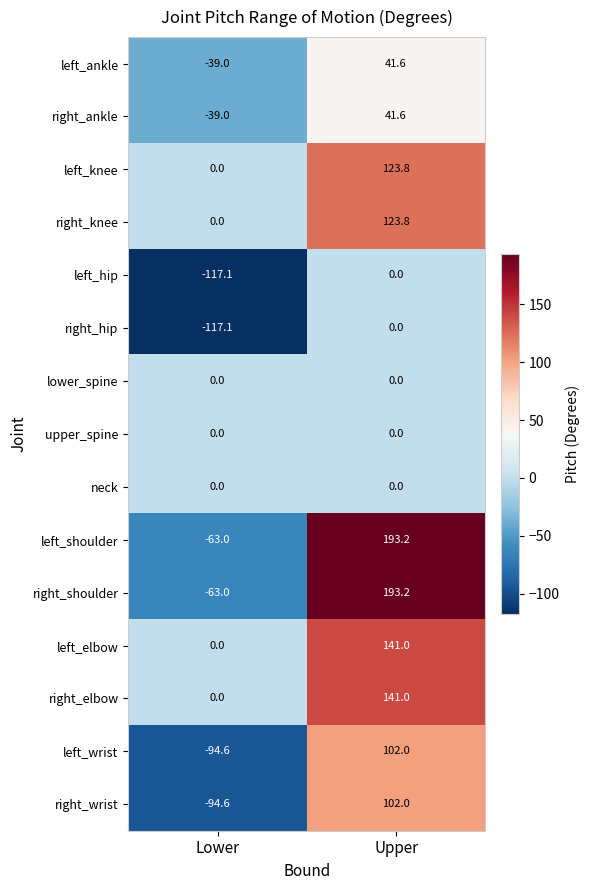

At which category is the sum across all series the highest?

Upper